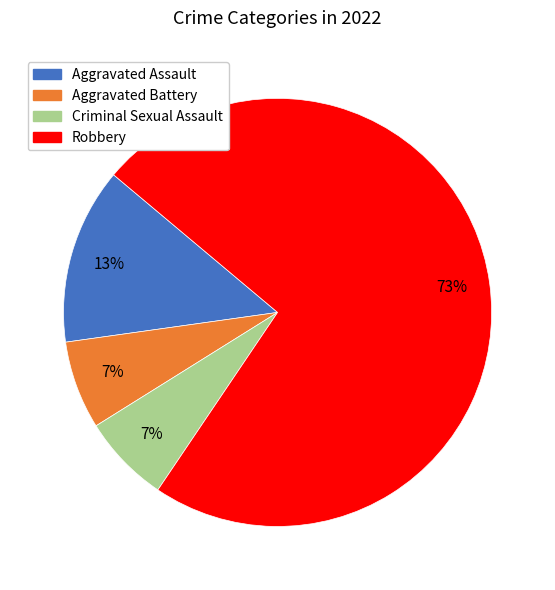

Combined, do Criminal Sexual Assault and Robbery account for over 50%?

Yes